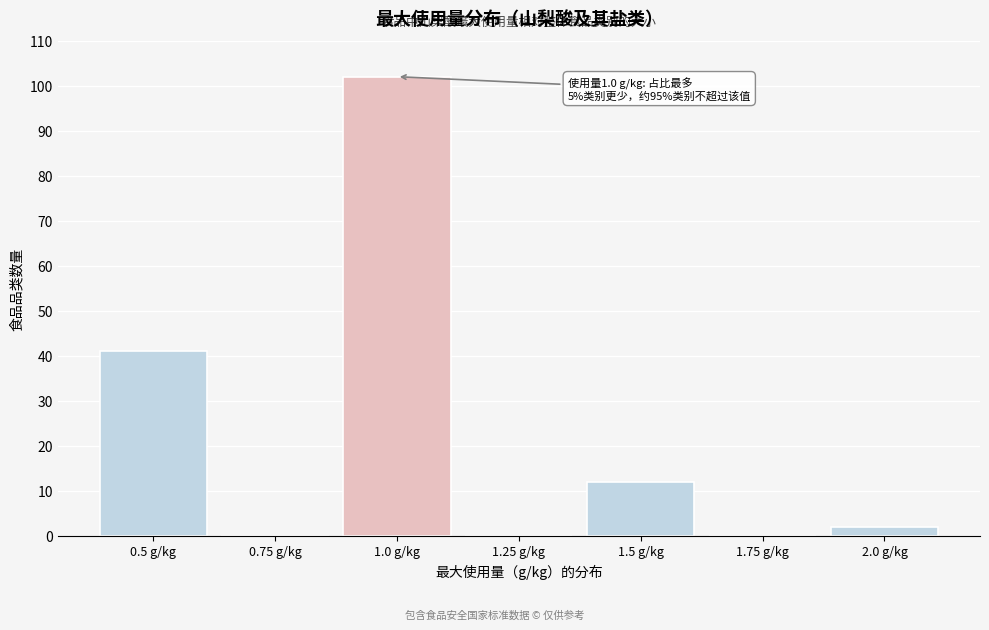

Reading left to right, extract all data points from this chart.

0.5 g/kg=41	0.75 g/kg=0	1.0 g/kg=102	1.25 g/kg=0	1.5 g/kg=12	1.75 g/kg=0	2.0 g/kg=2